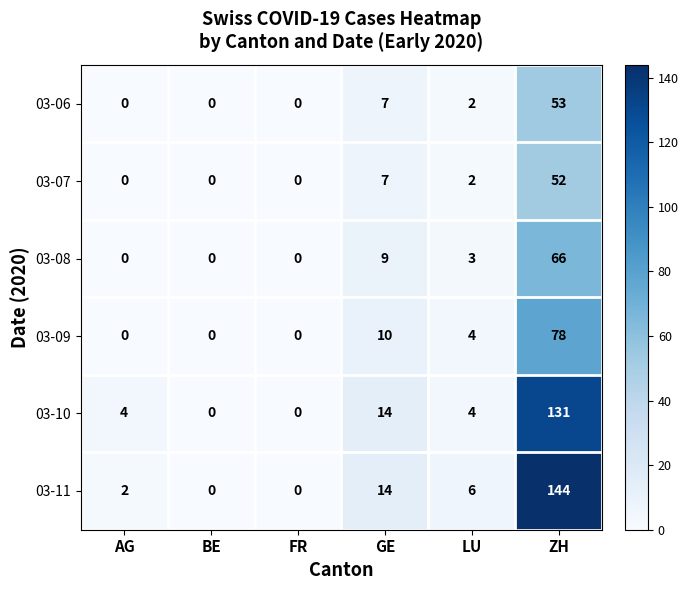

What is the spread (max minus min) of values at ZH?

92